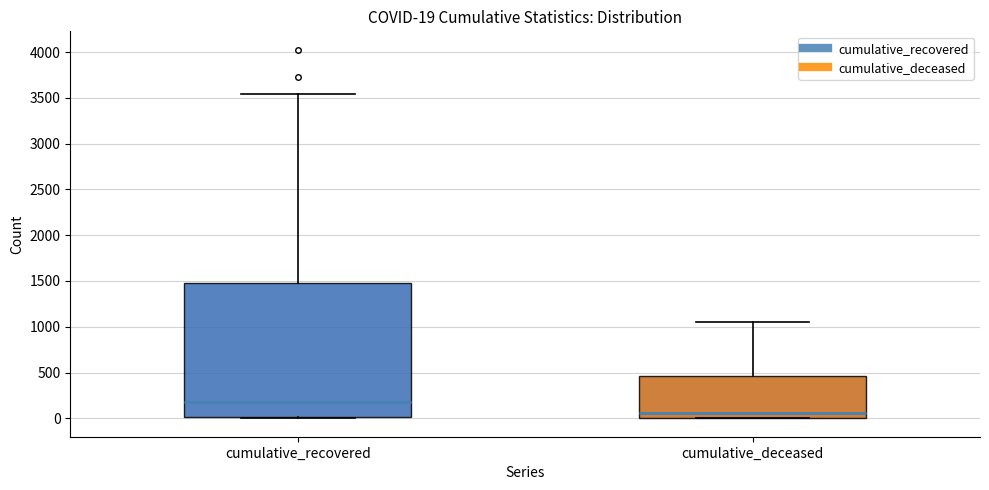

Which box's median line is the lowest?

cumulative_deceased